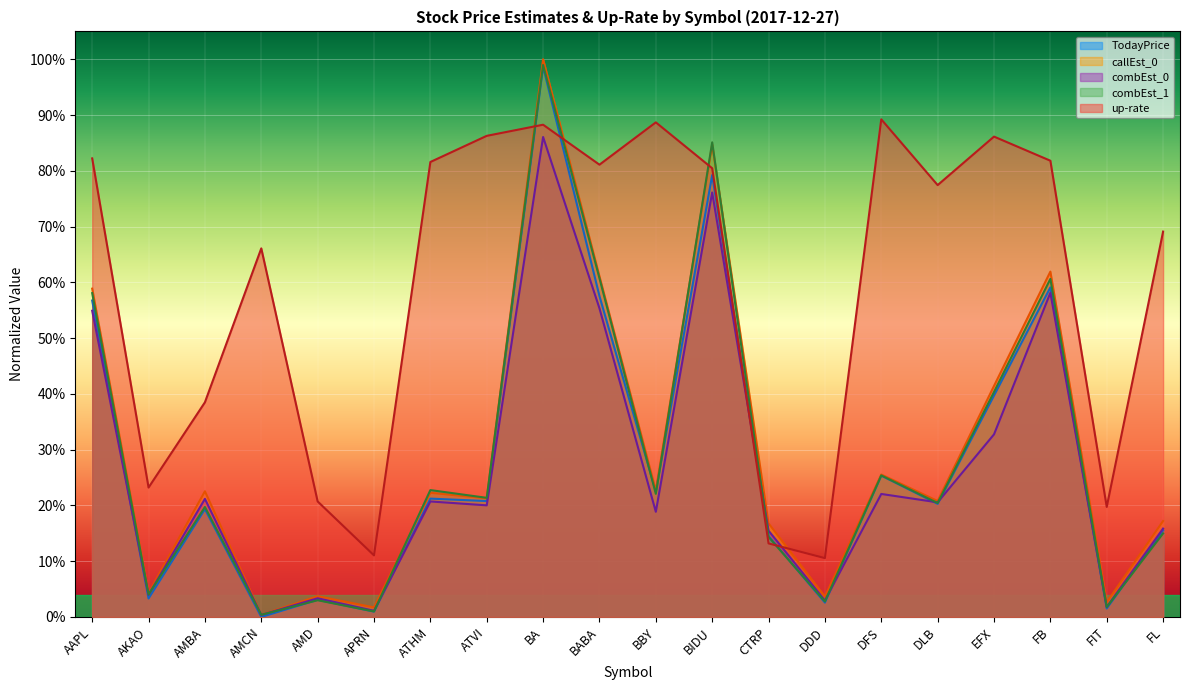

After their last crossing, which series has the higher values: TodayPrice or combEst_0?

combEst_0